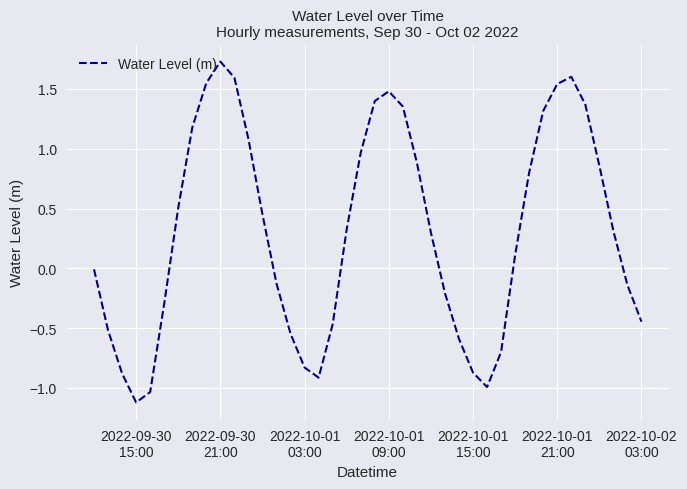

What is the maximum value shown in the chart?

1.7